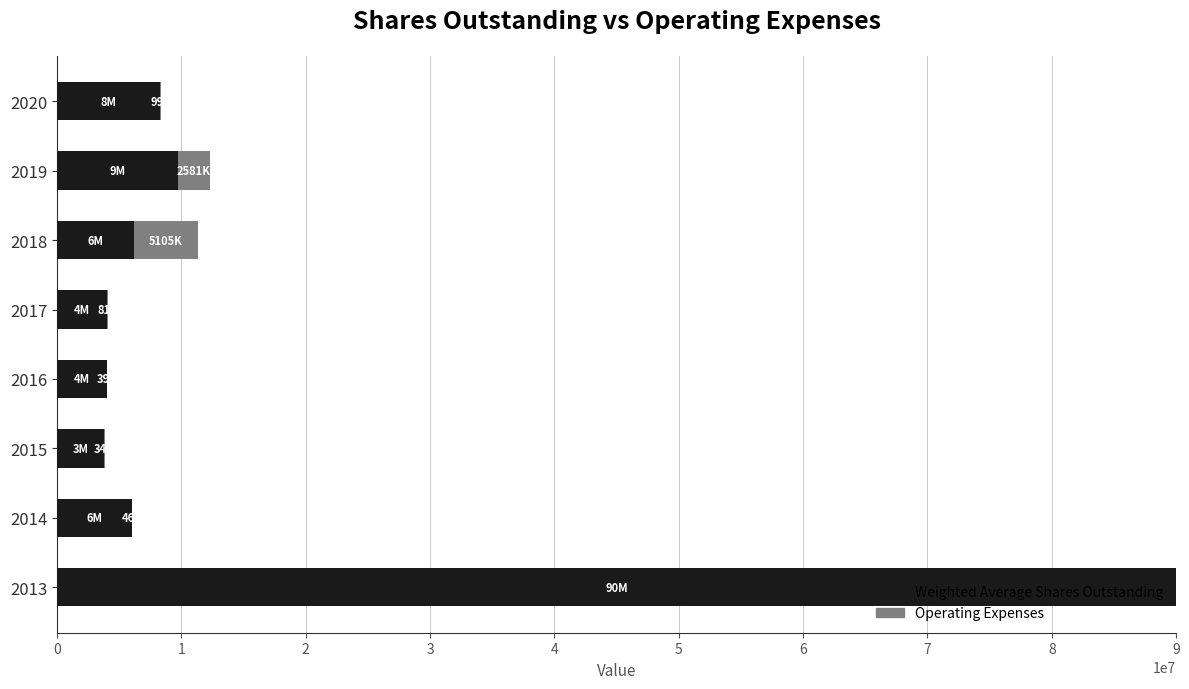

At which category is the sum across all series the highest?

2013